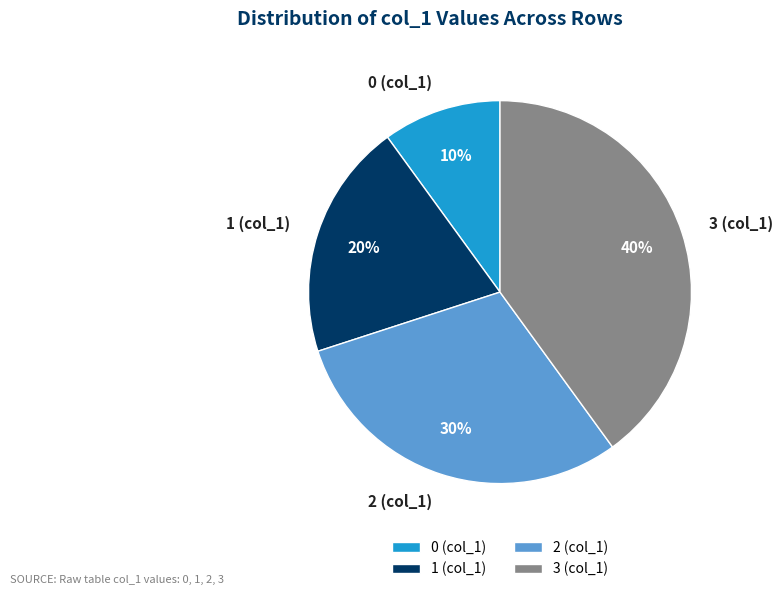

To the nearest percent, what is the combined percentage of 0 (col_1) and 3 (col_1)?

50%